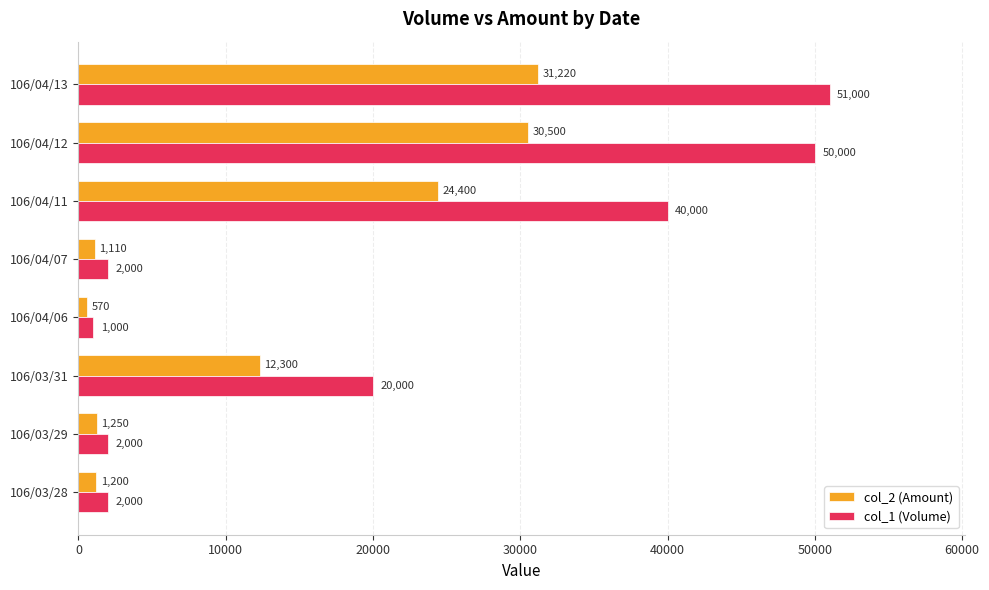

What is the highest value of the col_1 (Volume) series?

51000